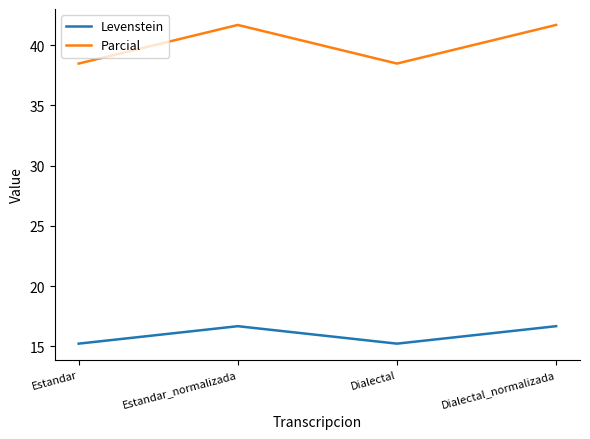

Reading right to left, extract all data points from this chart.

Levenstein: 16.7	15.2	16.7	15.2
Parcial: 41.7	38.5	41.7	38.5